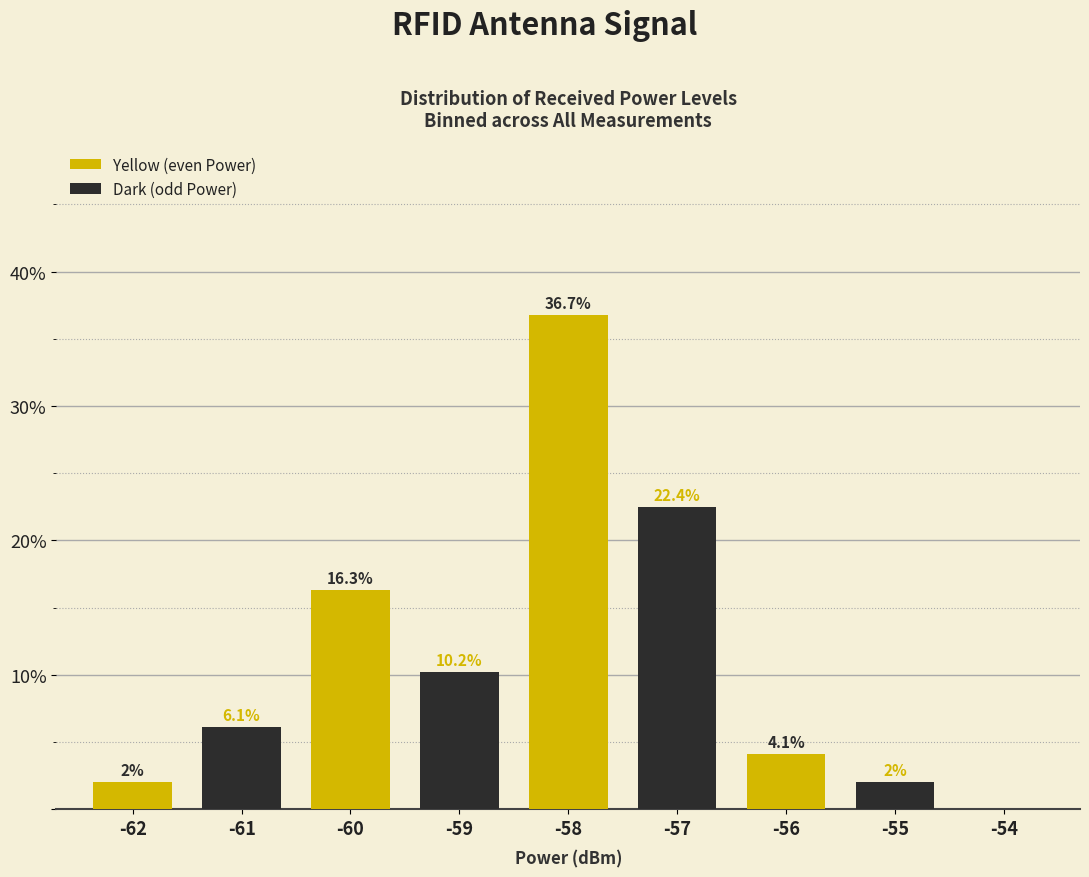

Count the number of data series in this chart.

2